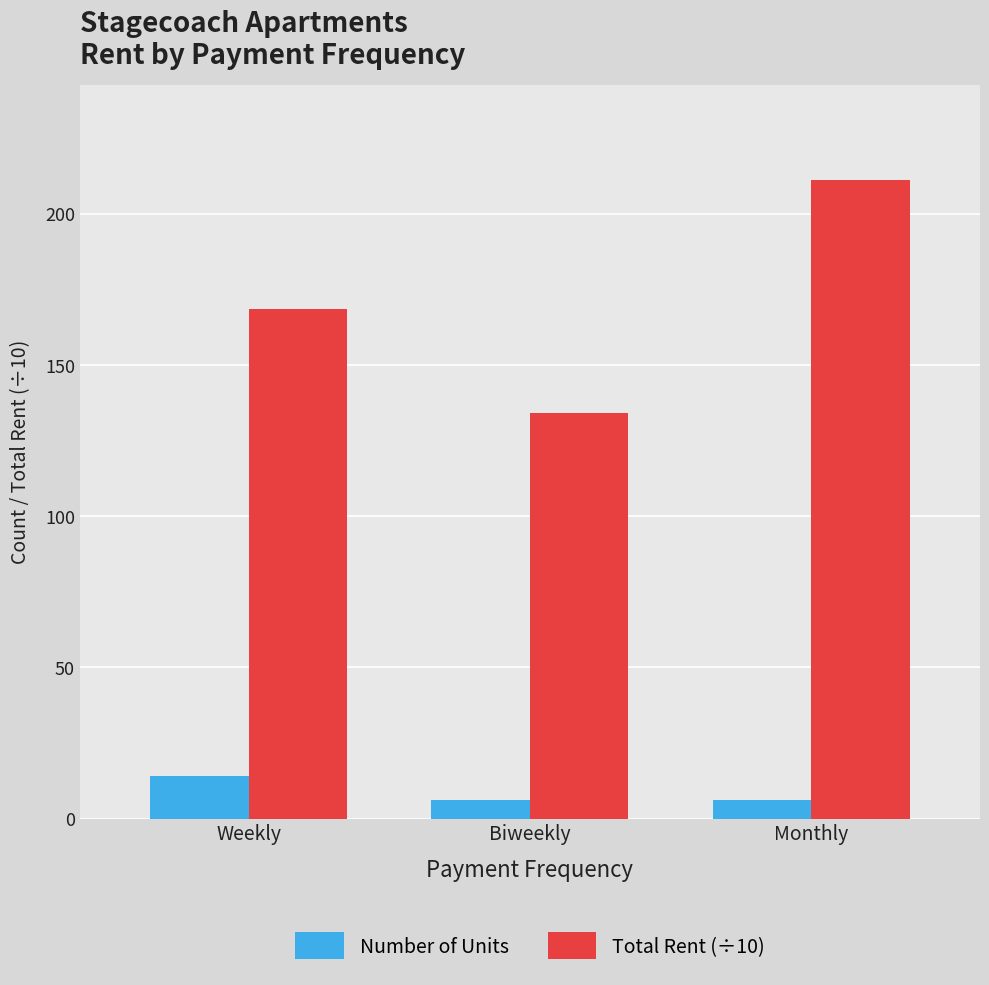

List the series in order of their overall mean, lowest first.

Number of Units, Total Rent (÷10)